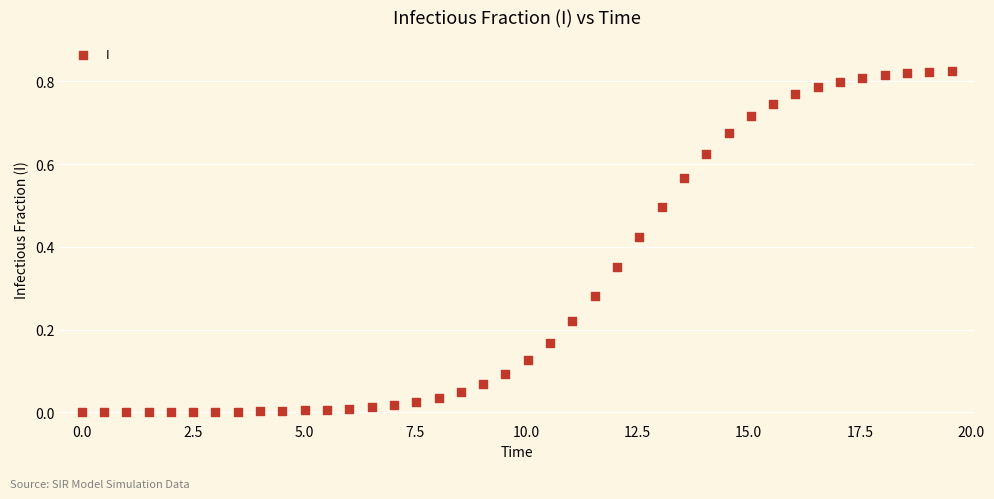

What is the range of X values (max minus min)?

19.6